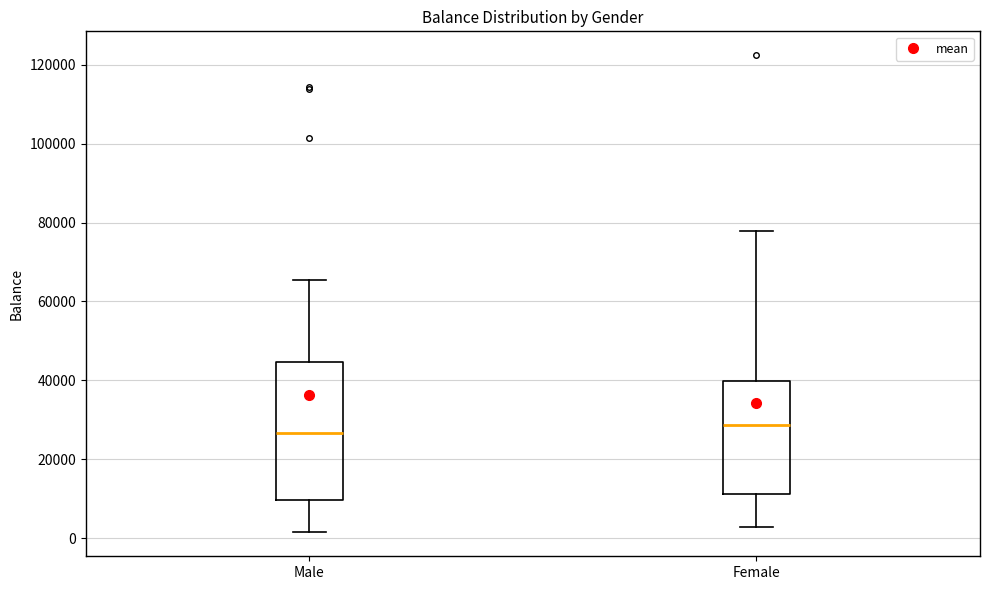

Which box's median line is the lowest?

Male